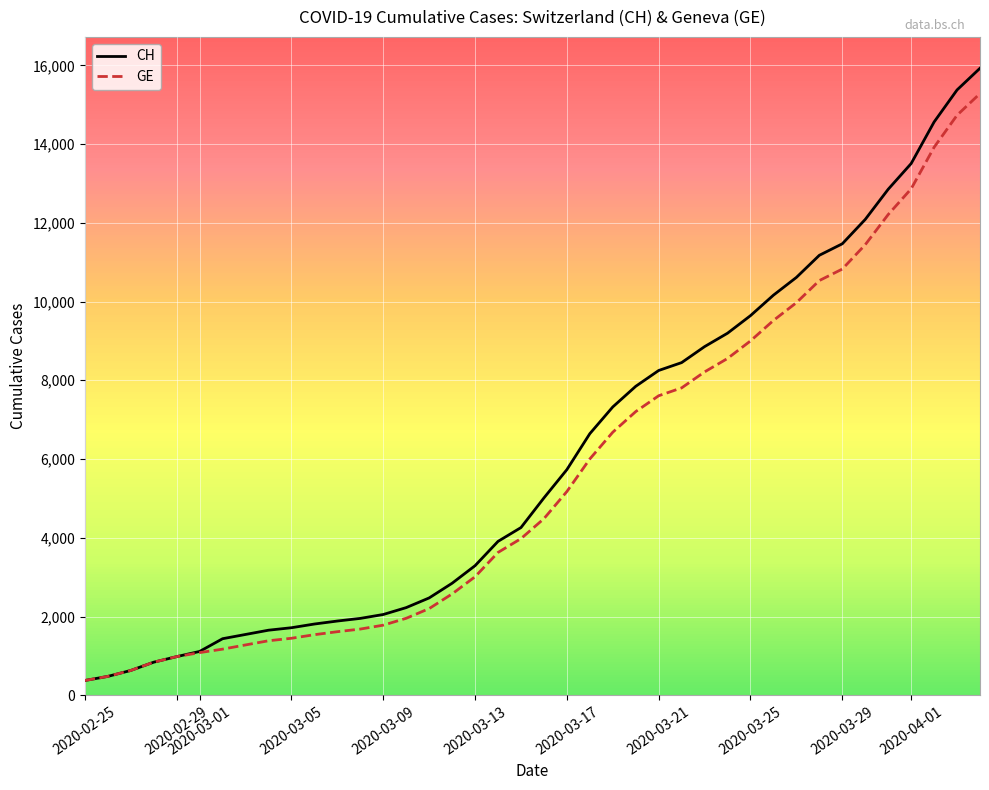

Which series has the largest range (max minus min)?

CH